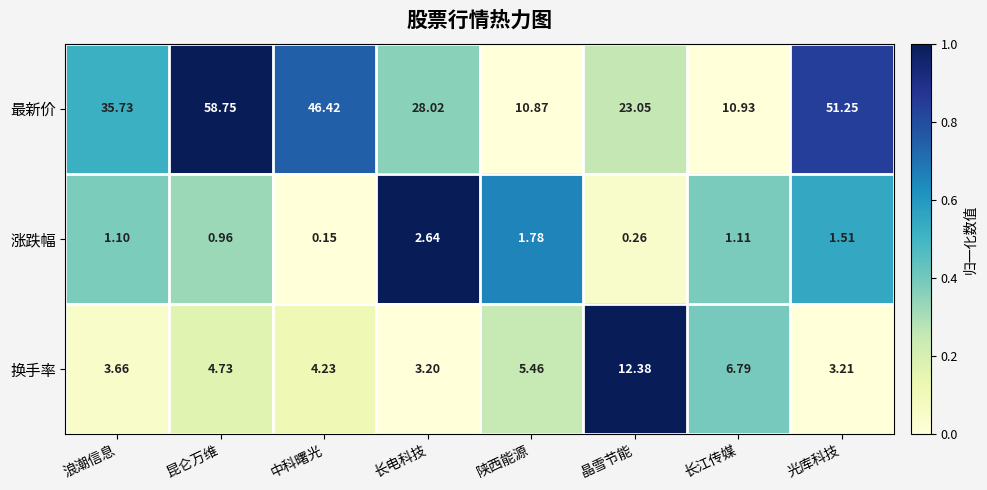

Is the value of 换手率 at 晶雪节能 greater than the value of 最新价 at 中科曙光?

No